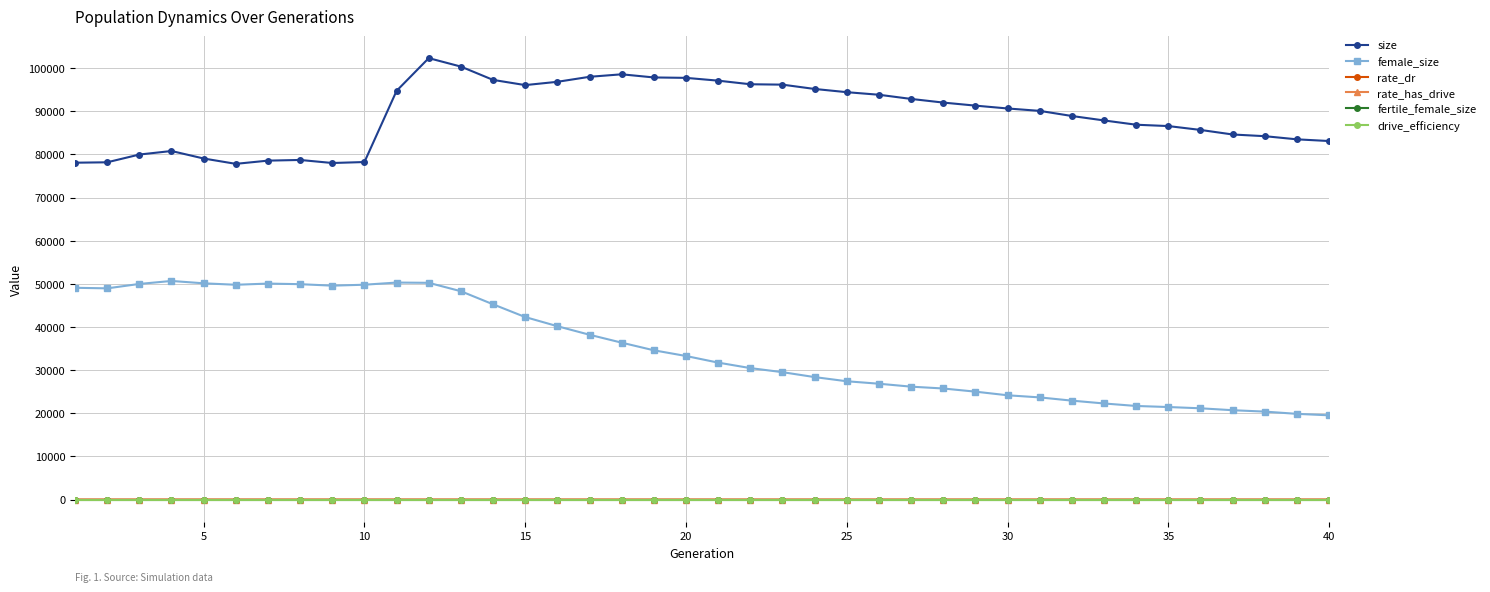

Which series has the largest range (max minus min)?

female_size